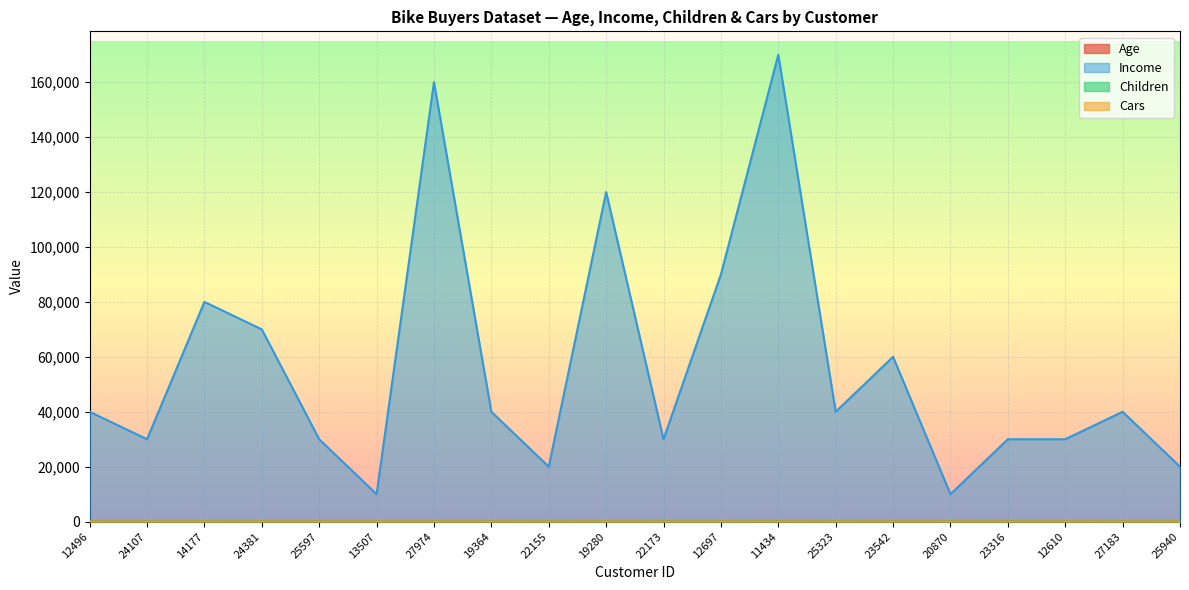

How many series are shown in this chart?

4